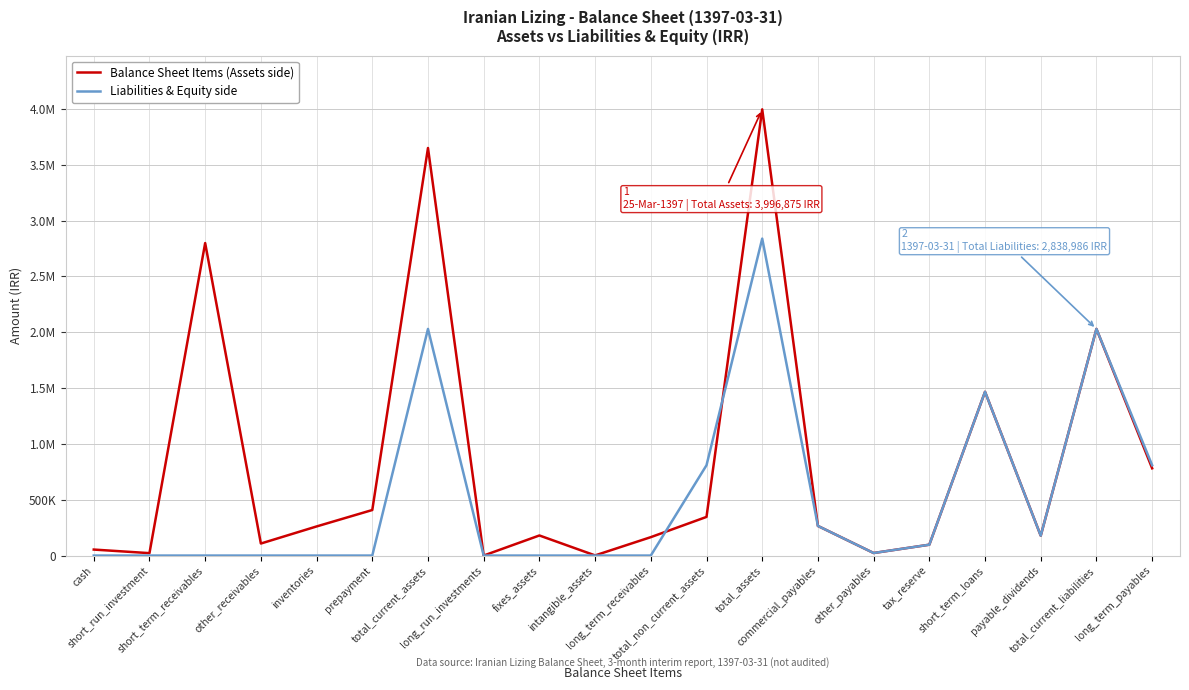

What are all the series names shown in the legend?

Balance Sheet Items (Assets side), Liabilities & Equity side